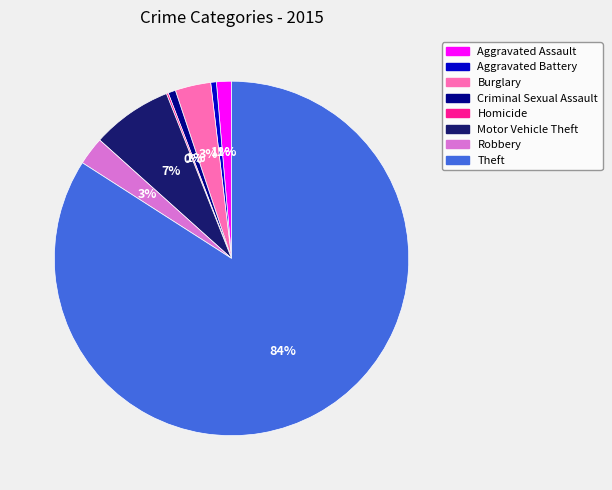

Is the sum of Motor Vehicle Theft and Aggravated Assault greater than half?

No